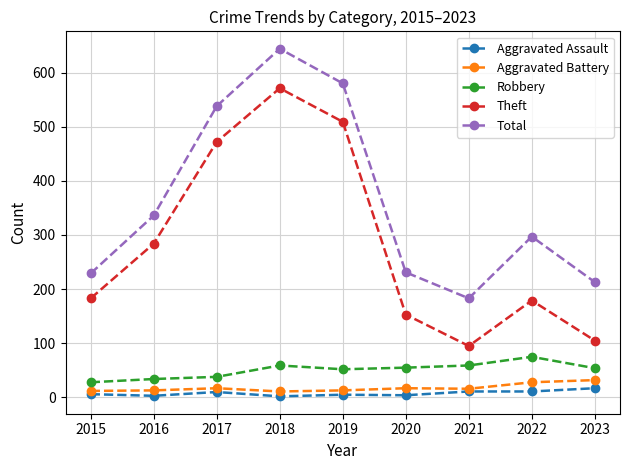

What are all the series names shown in the legend?

Aggravated Assault, Aggravated Battery, Robbery, Theft, Total